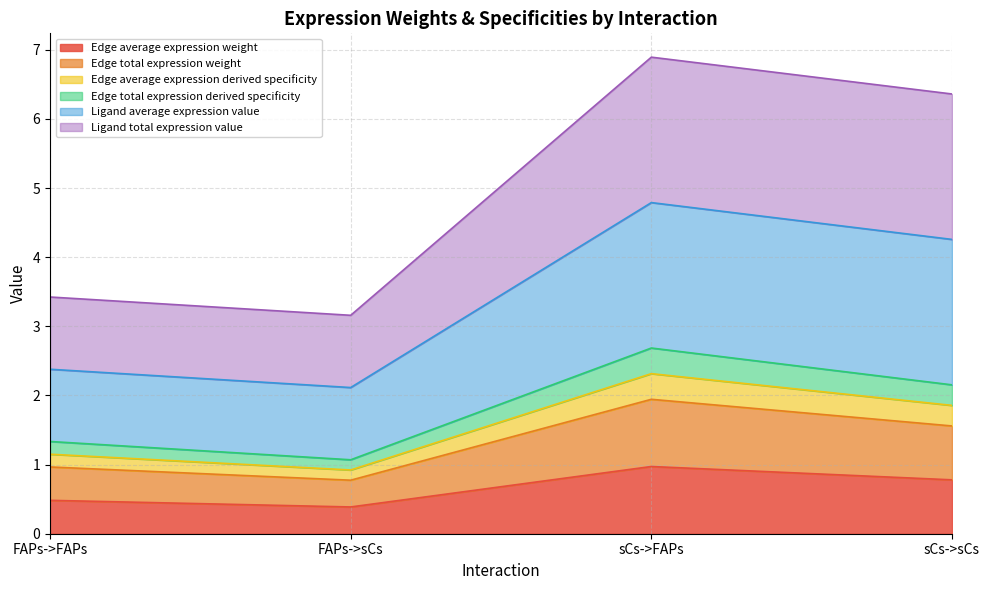

Between FAPs->FAPs and FAPs->sCs, which is larger?

FAPs->FAPs